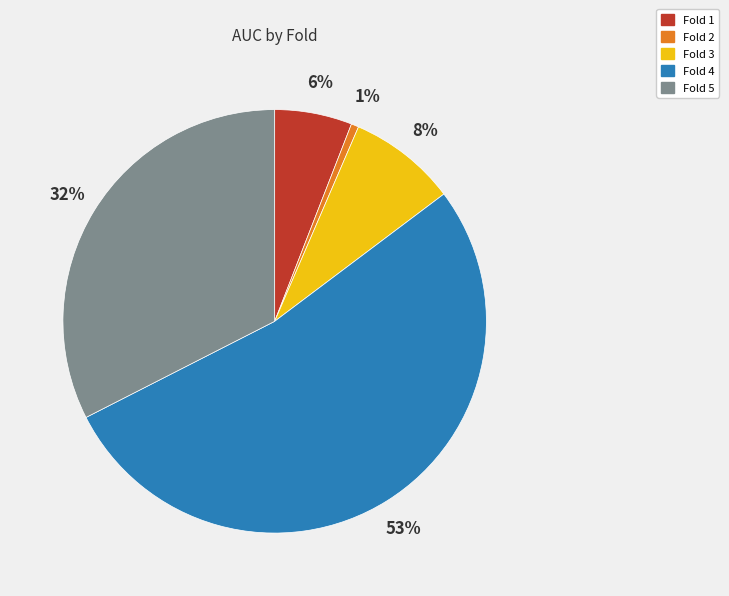

Which category has the biggest portion of the pie?

Fold 4